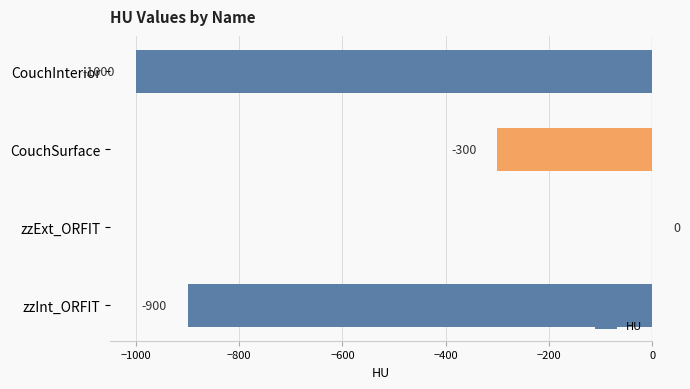

Where is the data nearest to the value -500?

CouchSurface